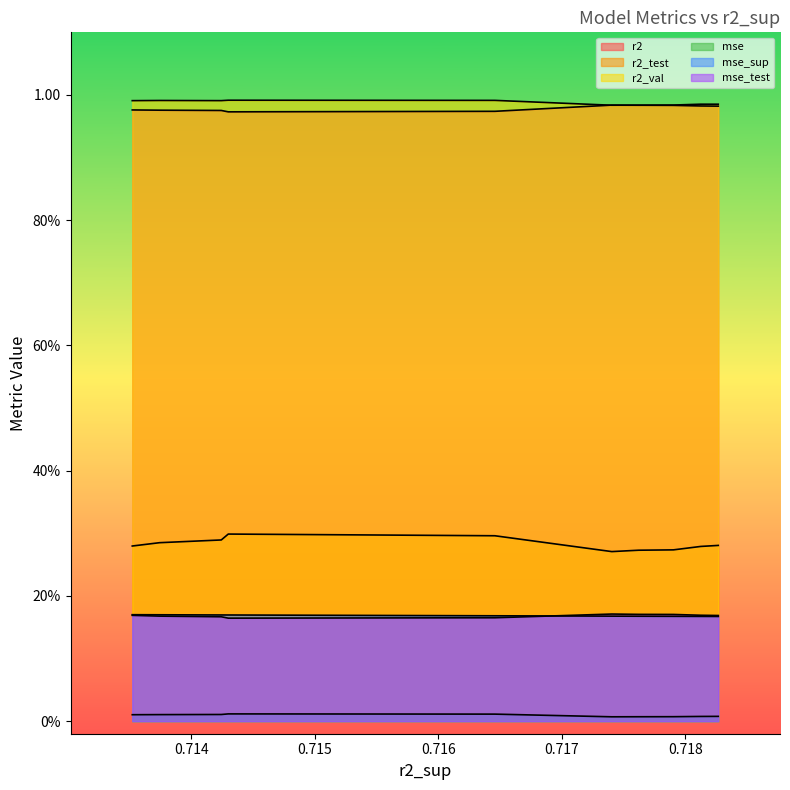

Which series ends up on top after the final intersection of r2_val and r2?

r2